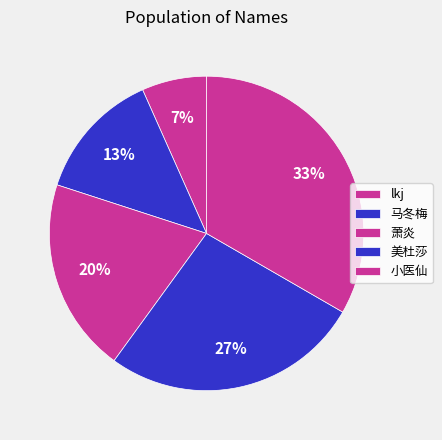

True or false: 萧炎 accounts for 26% of the total.

False